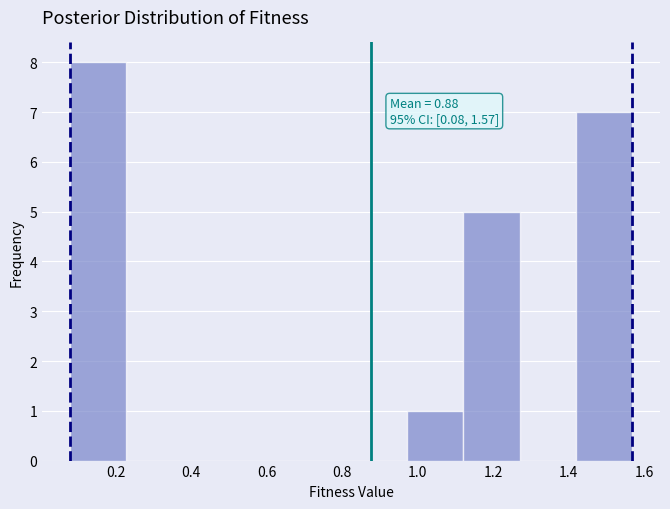

Over which range of the x-axis is the bar tallest?

0.08 to 0.22